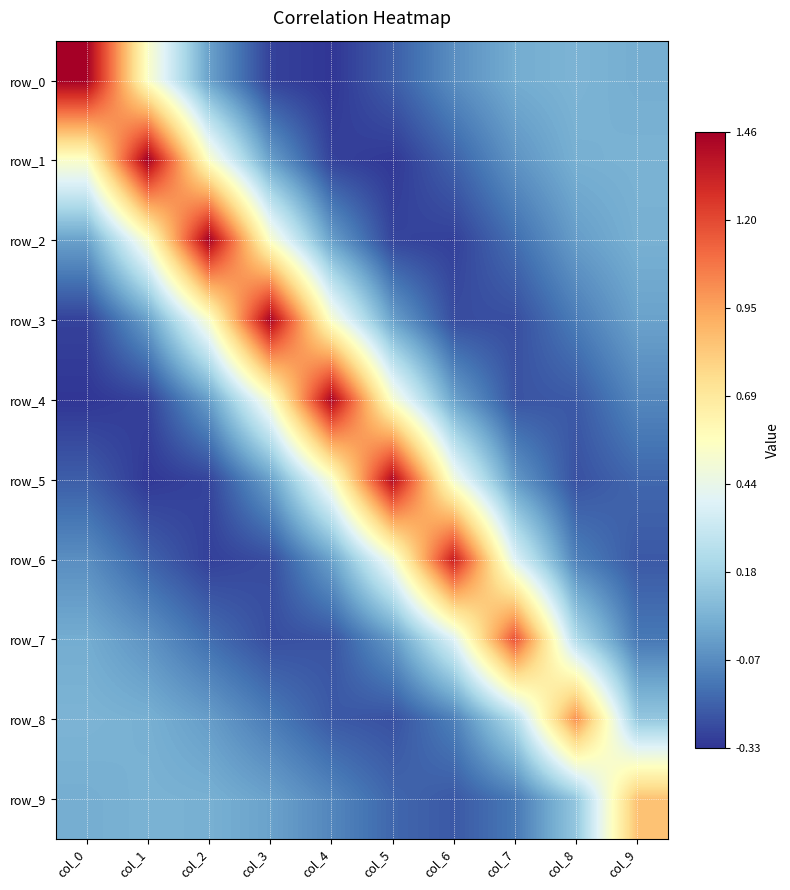

Which label corresponds to the smallest value in the chart?

col_4